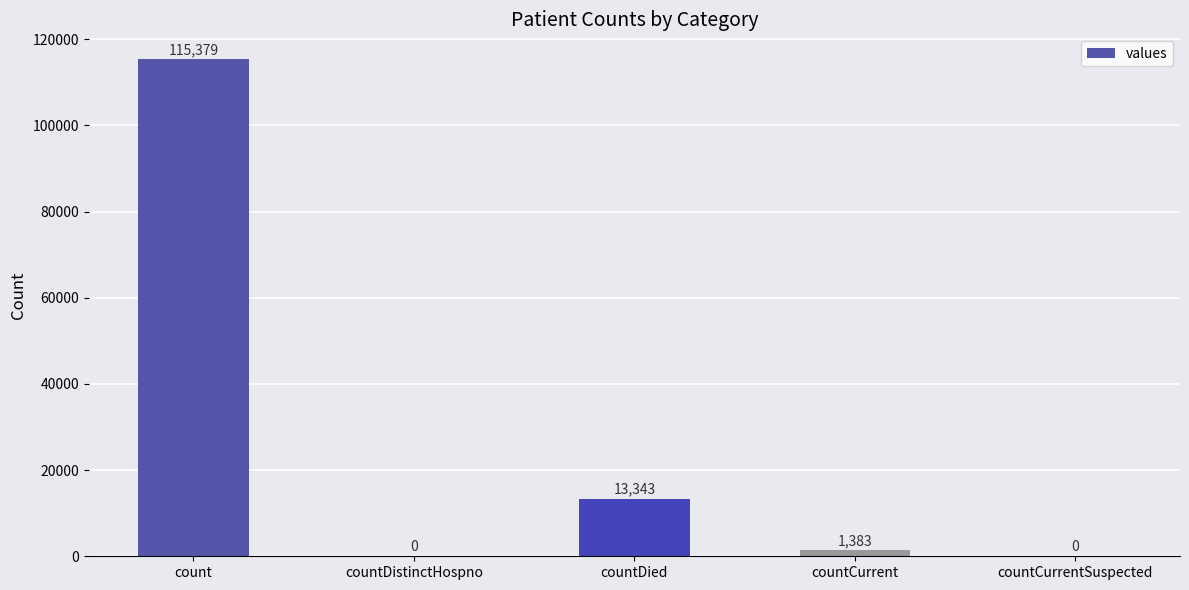

True or false: the data shows 115379 at count.

True